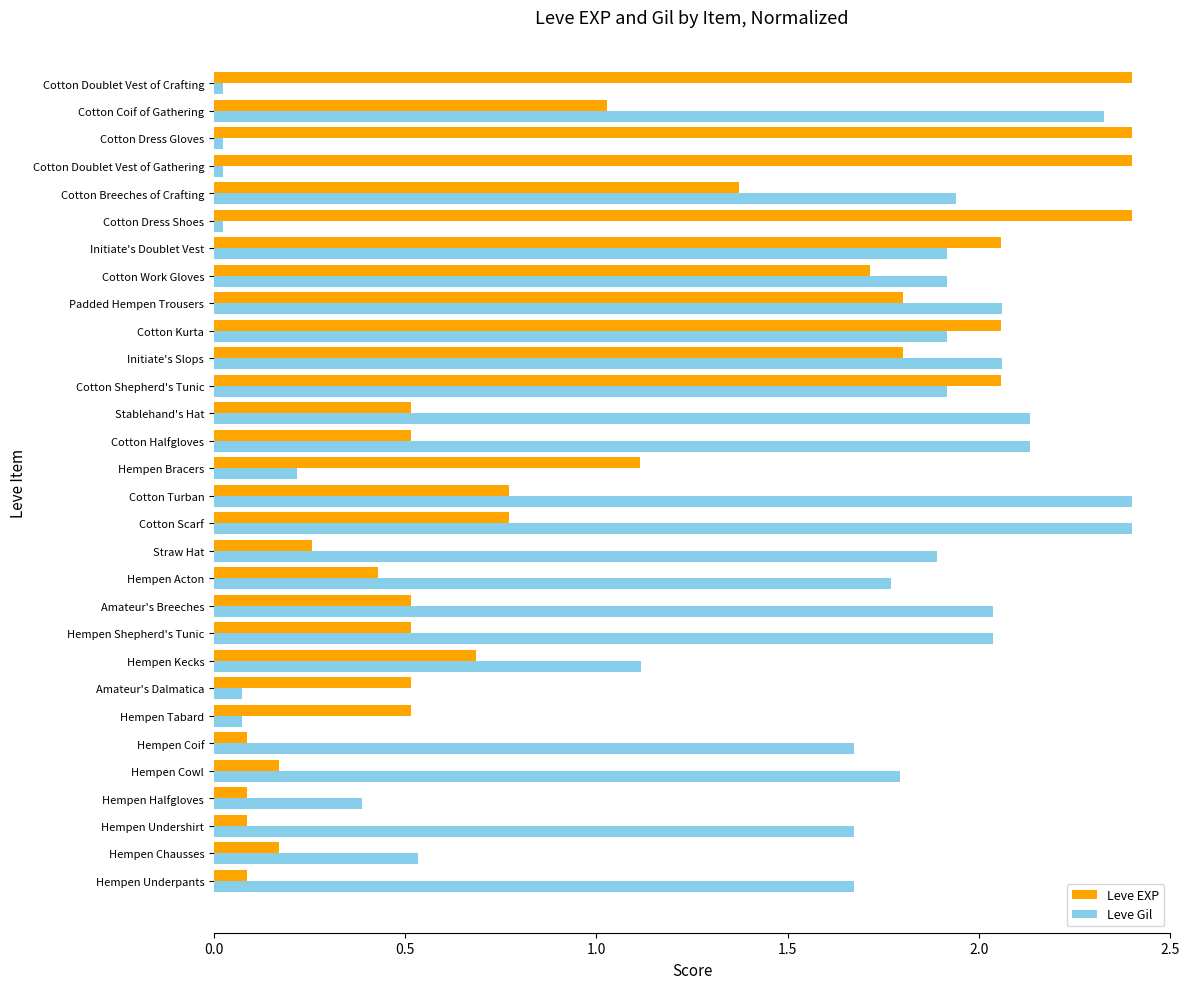

Rank the series at Hempen Coif from highest to lowest value.

Leve Gil, Leve EXP